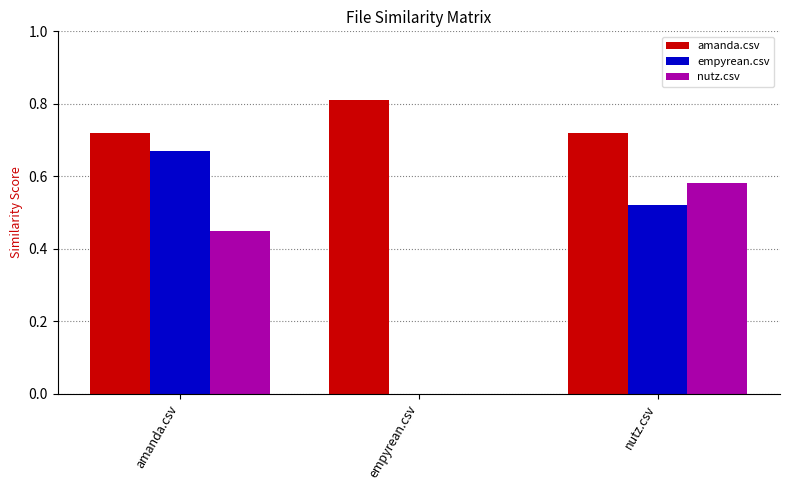

What are all the series names shown in the legend?

amanda.csv, empyrean.csv, nutz.csv